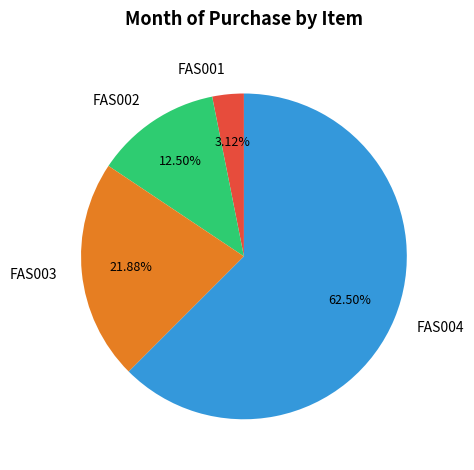

Approximately how many times larger is the value at FAS002 compared to FAS001?

4.0